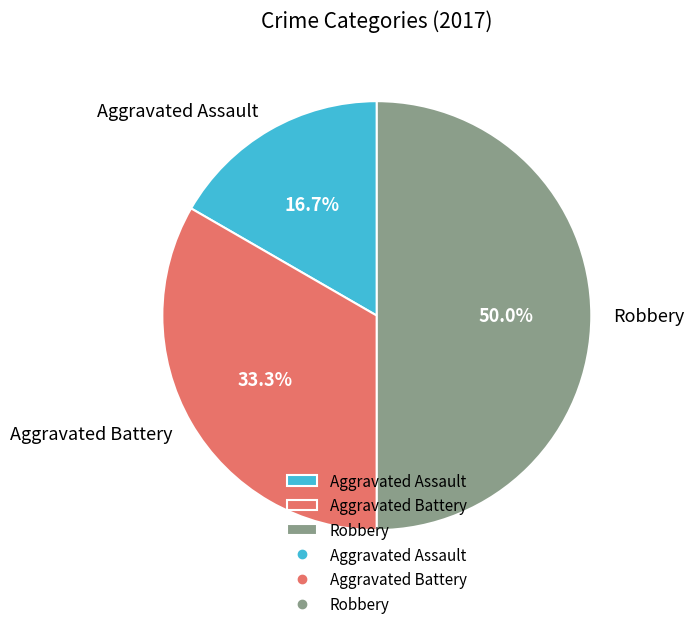

To the nearest percent, what is the combined percentage of Aggravated Assault and Robbery?

67%